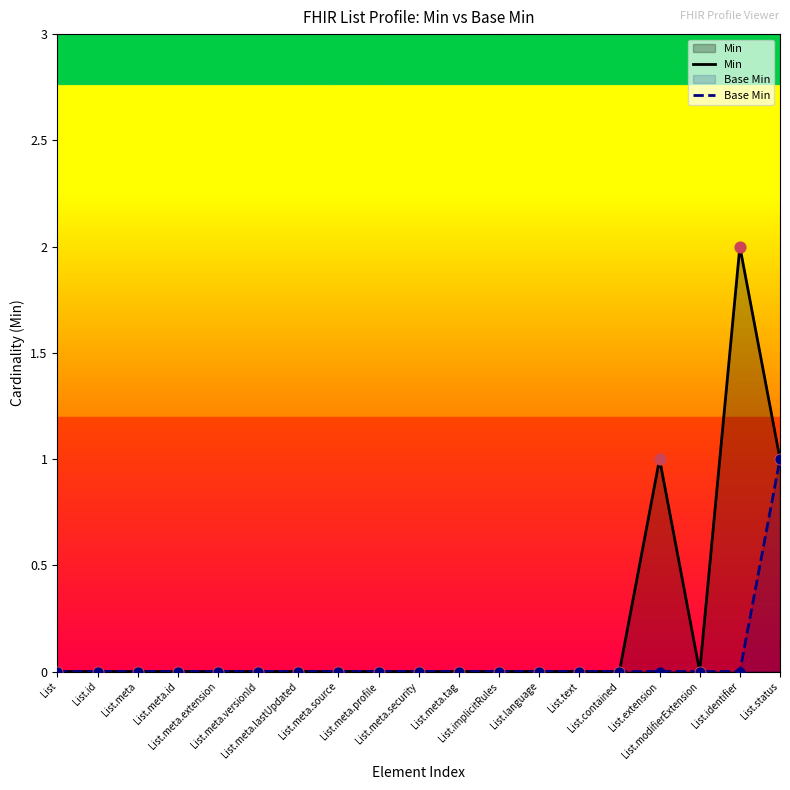

Which series contains the lowest Y value?

Min